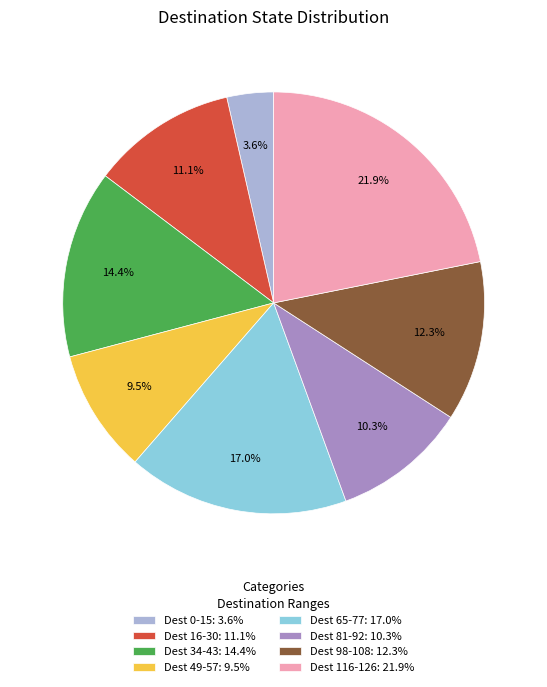

Does Dest 34-43: 14.4% account for over 50% of the chart?

No